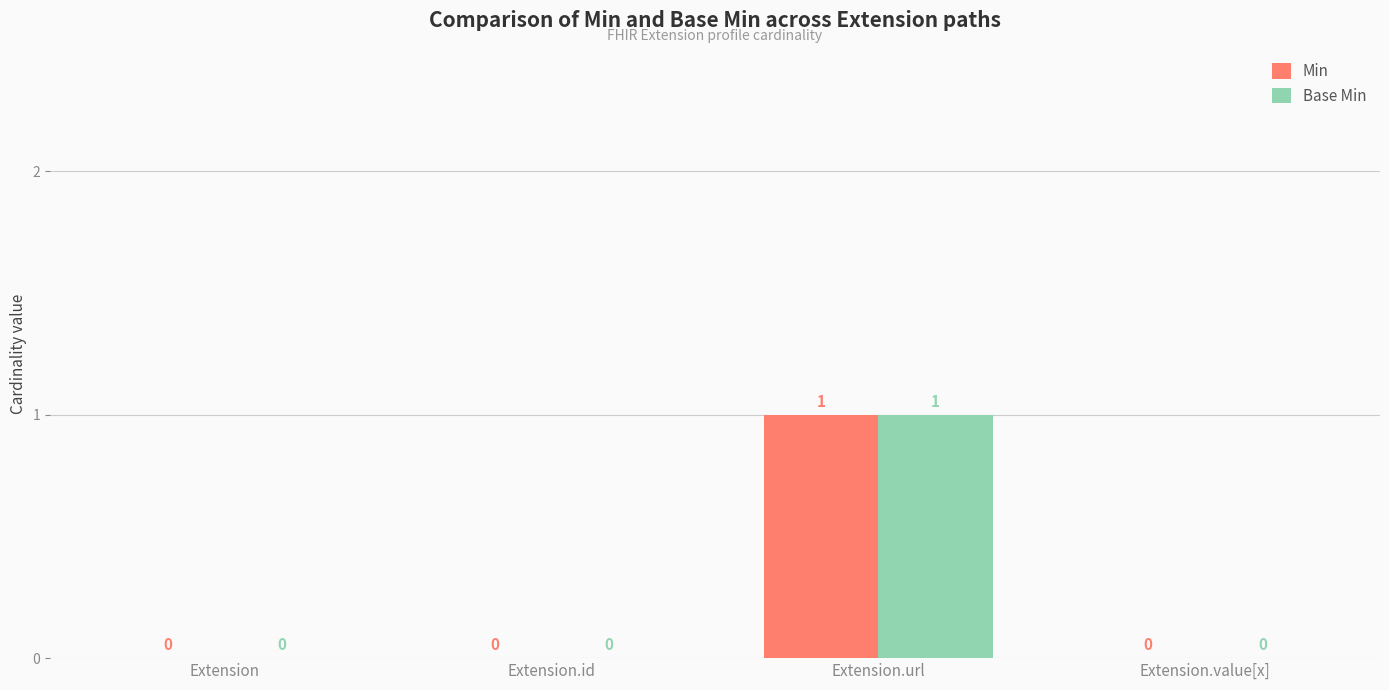

Which category has the highest value across all series?

Extension.url